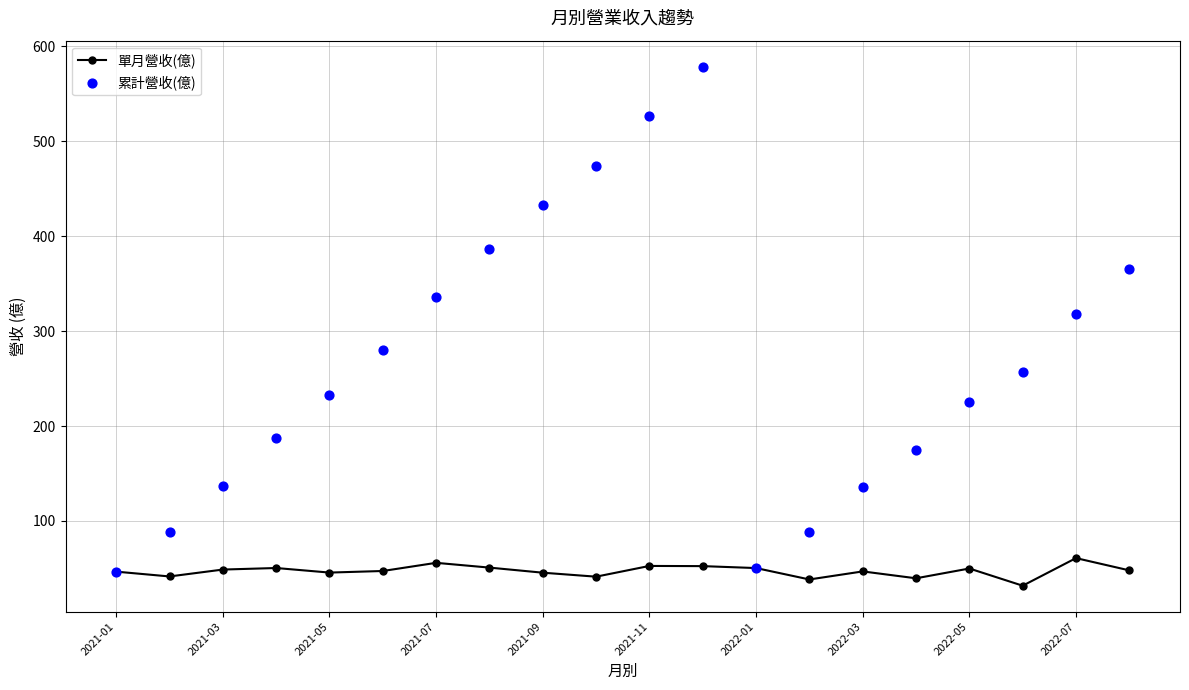

What are all the series names shown in the legend?

單月營收(億), 累計營收(億)